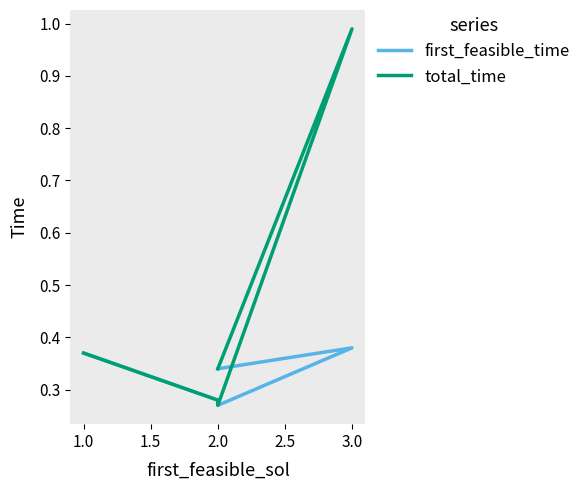

What is the difference between the maximum and second lowest values in the total_time series?

0.7